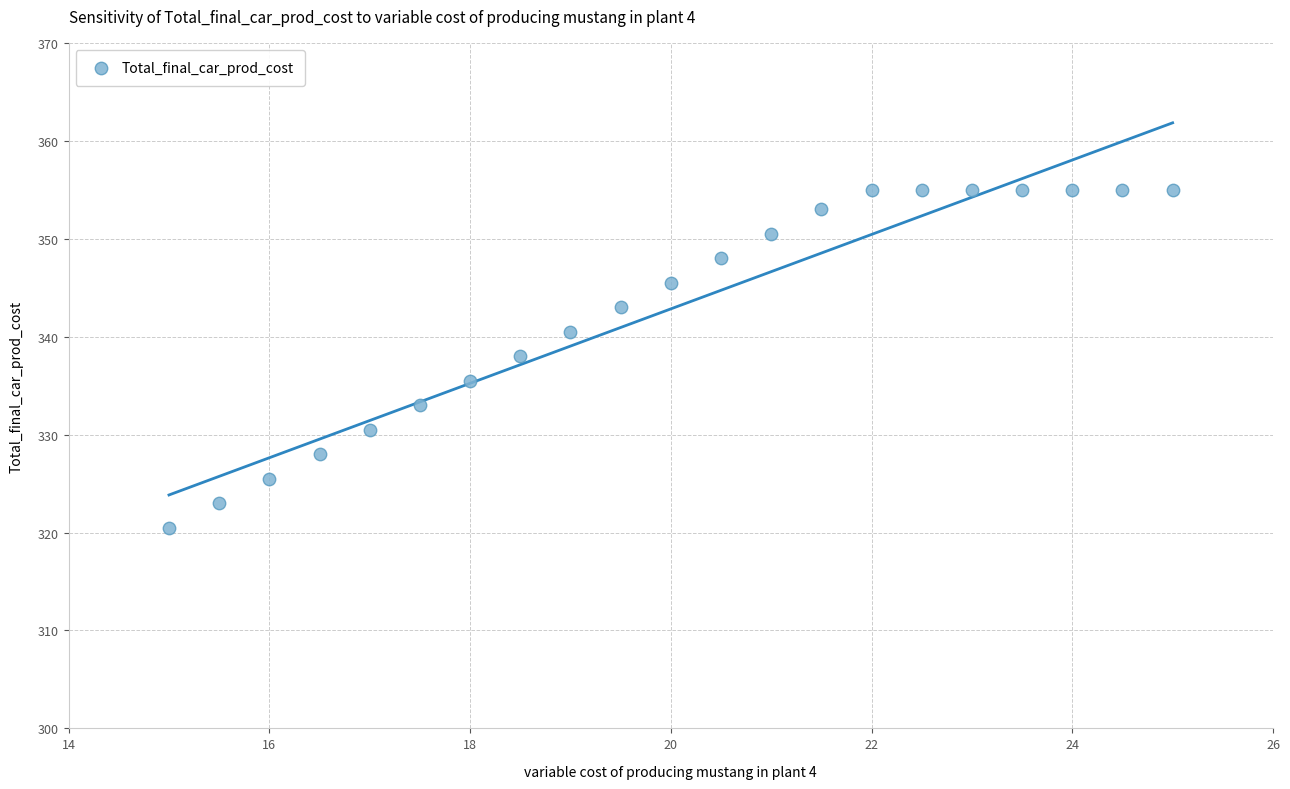

What is the range of X values (max minus min)?

10.0